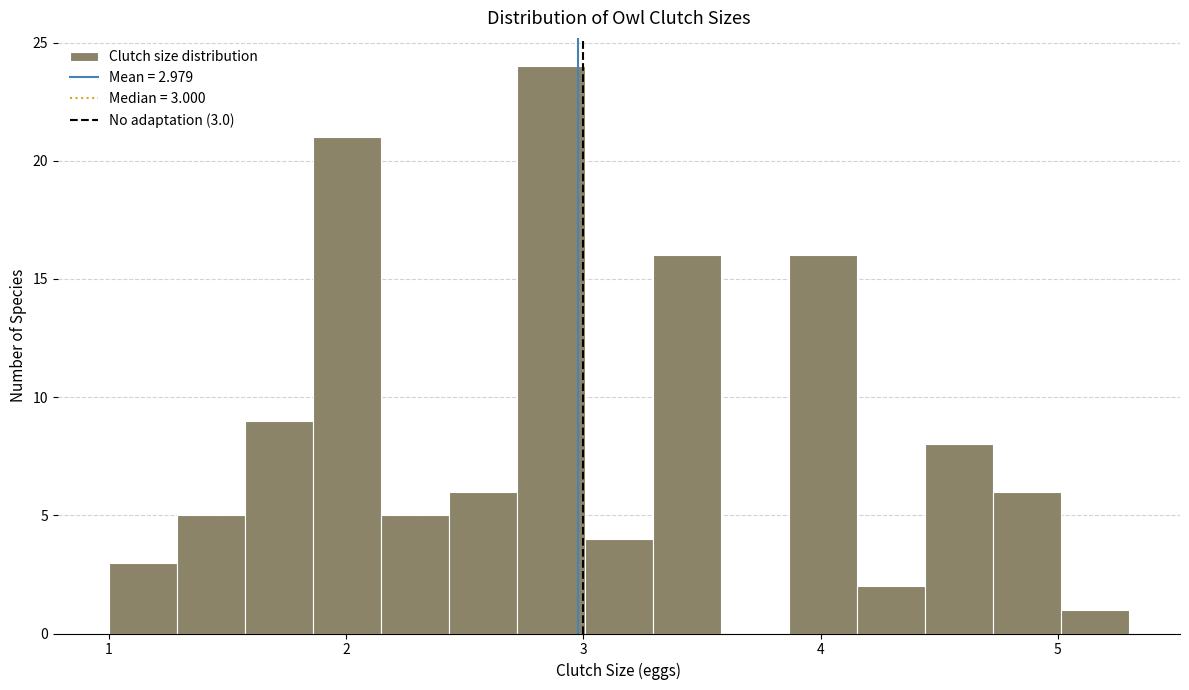

Read against the x-axis, roughly where is the centre of the tallest bar?

2.9